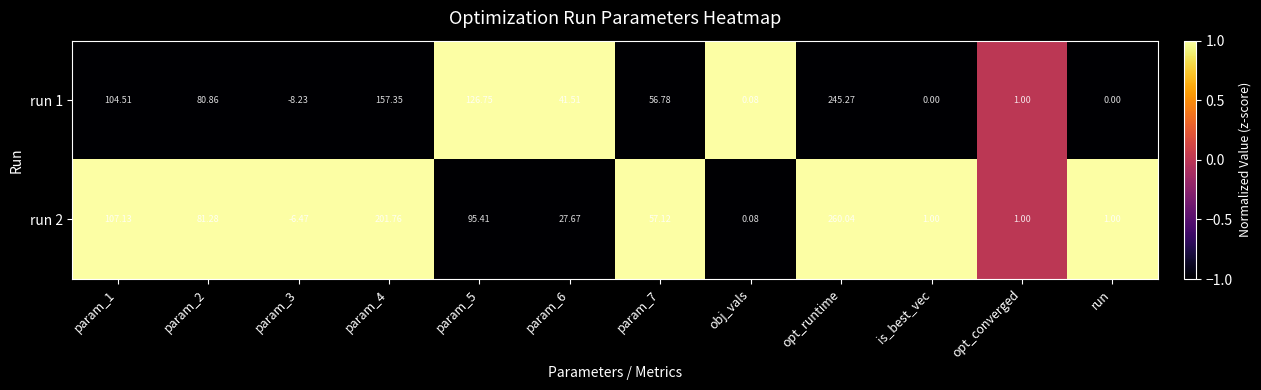

Which series has the largest total across all categories?

run 2